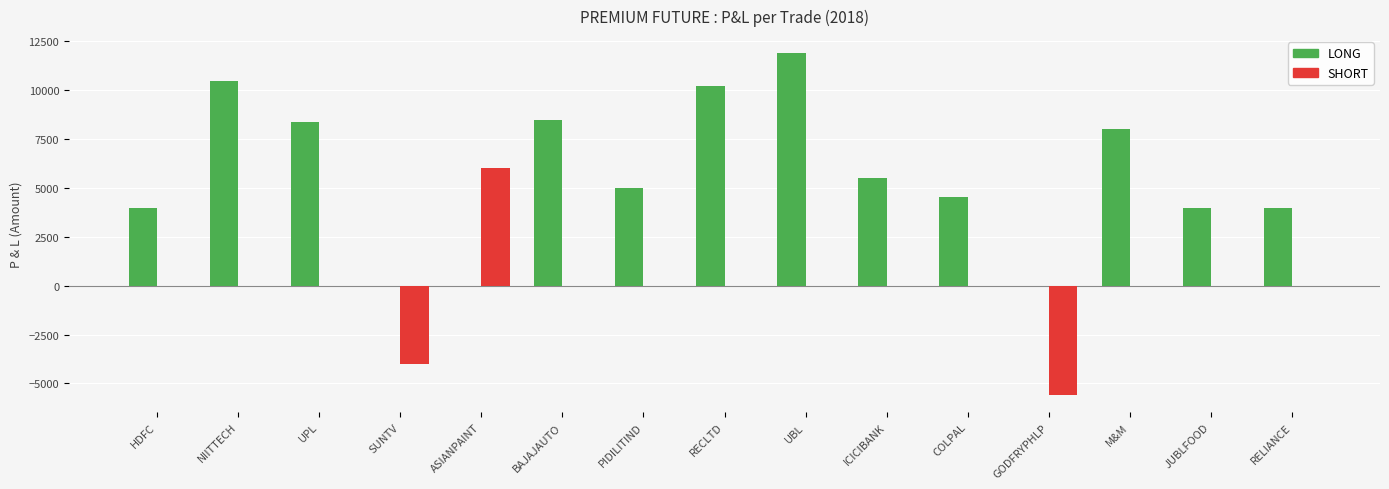

What is the sum of all SHORT values?

-3600